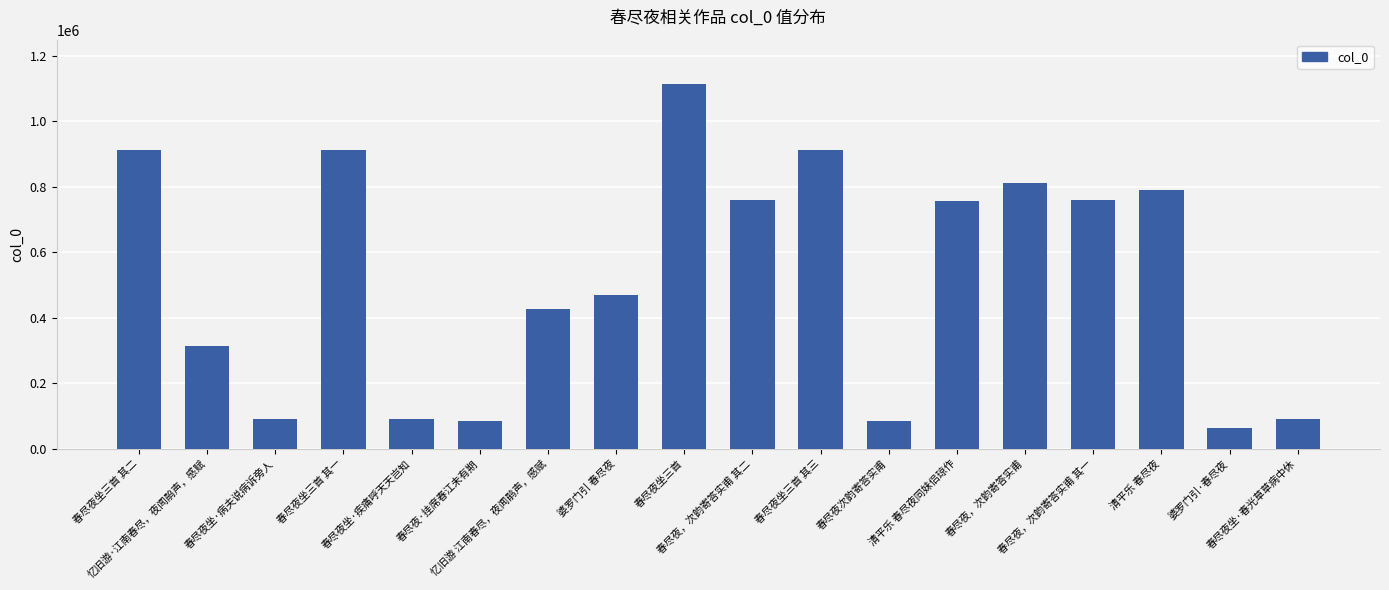

What is the value of the 18th bar from the left?

91847